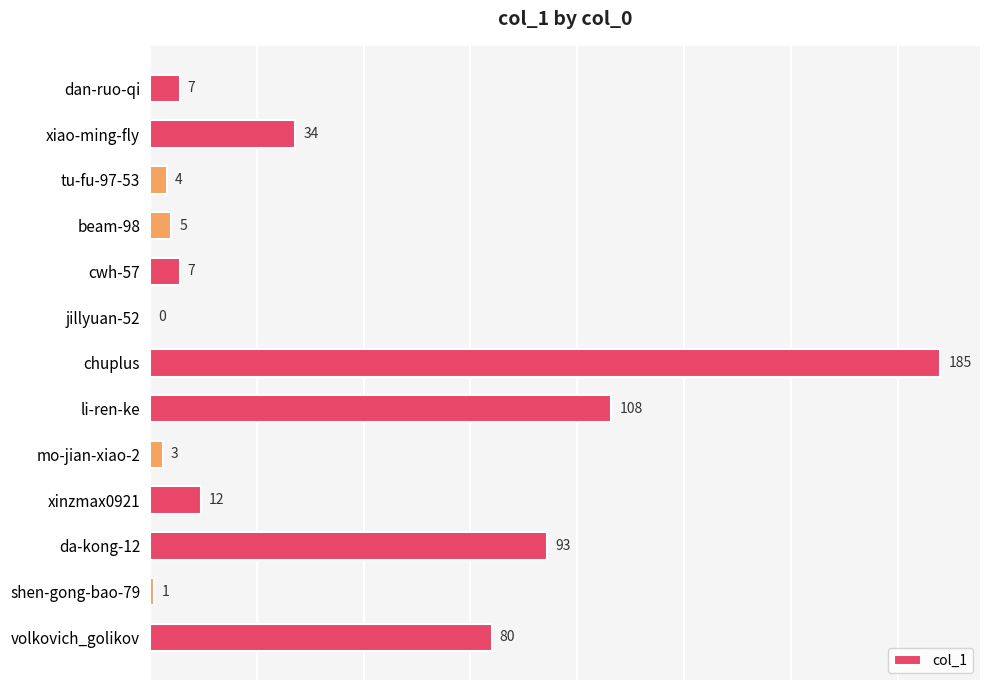

Reading bottom to top, list all the values displayed in this chart.

volkovich_golikov=80	shen-gong-bao-79=1	da-kong-12=93	xinzmax0921=12	mo-jian-xiao-2=3	li-ren-ke=108	chuplus=185	jillyuan-52=0	cwh-57=7	beam-98=5	tu-fu-97-53=4	xiao-ming-fly=34	dan-ruo-qi=7